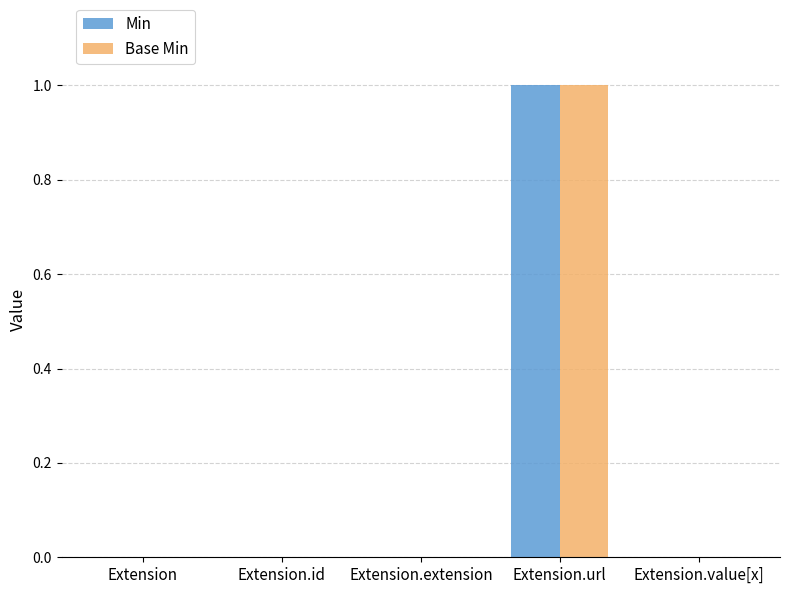

The Min series shows 0 at Extension.url. True or false?

False